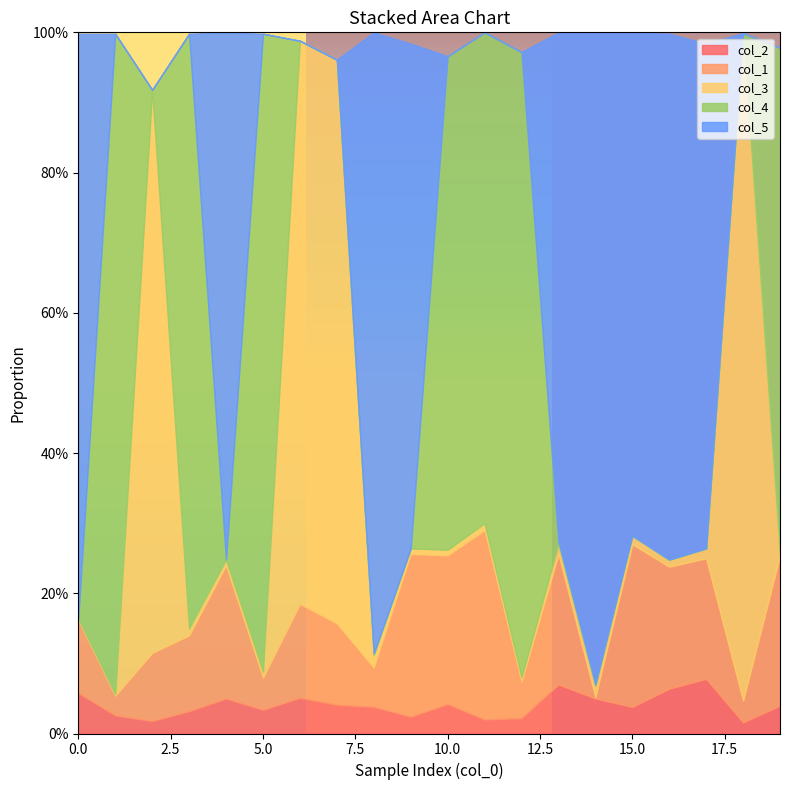

What is the sum of all col_5 values?

7.0